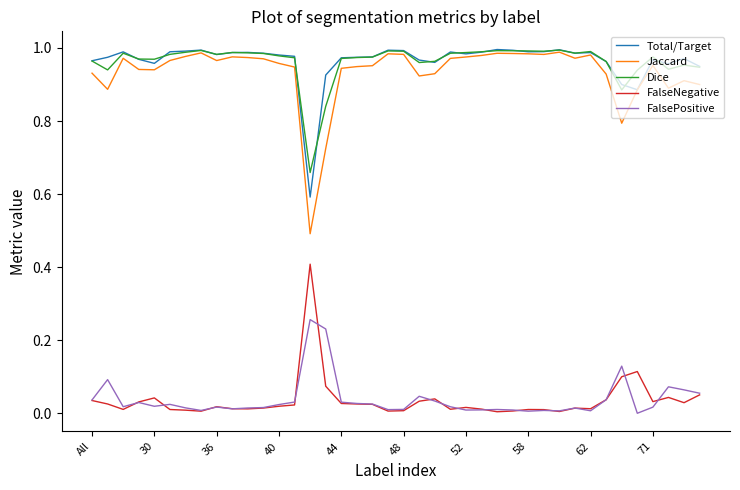

True or false: Jaccard and FalseNegative intersect in this chart.

False